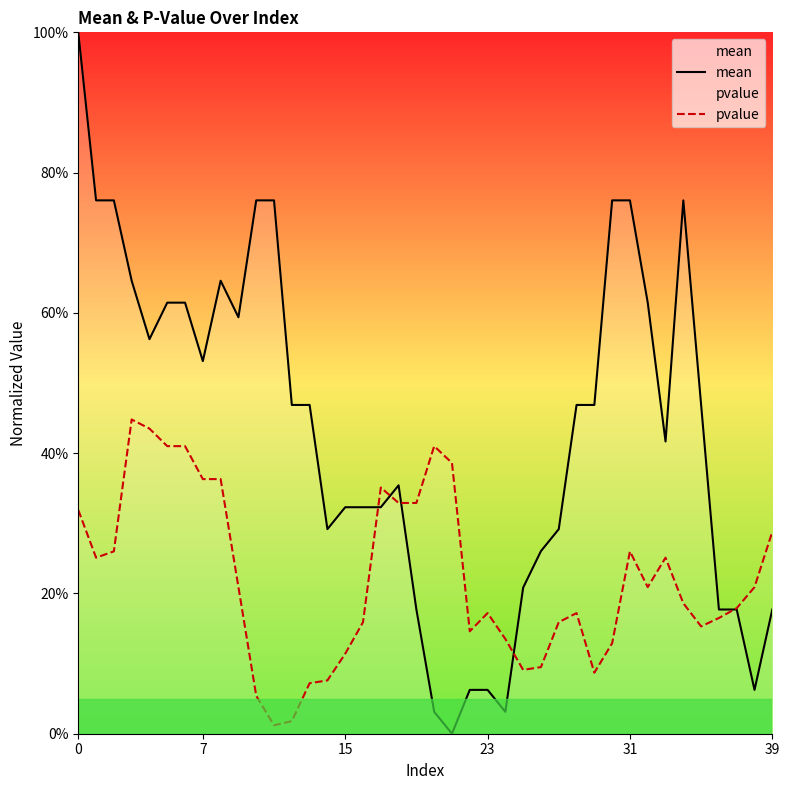

What is the maximum value for pvalue?

0.4